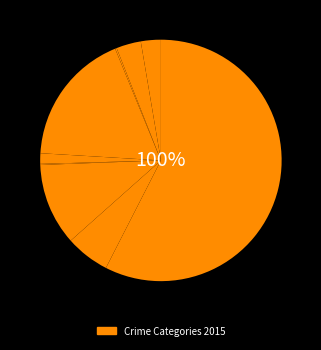

The Robbery slice represents 19% of the pie. True or false?

False